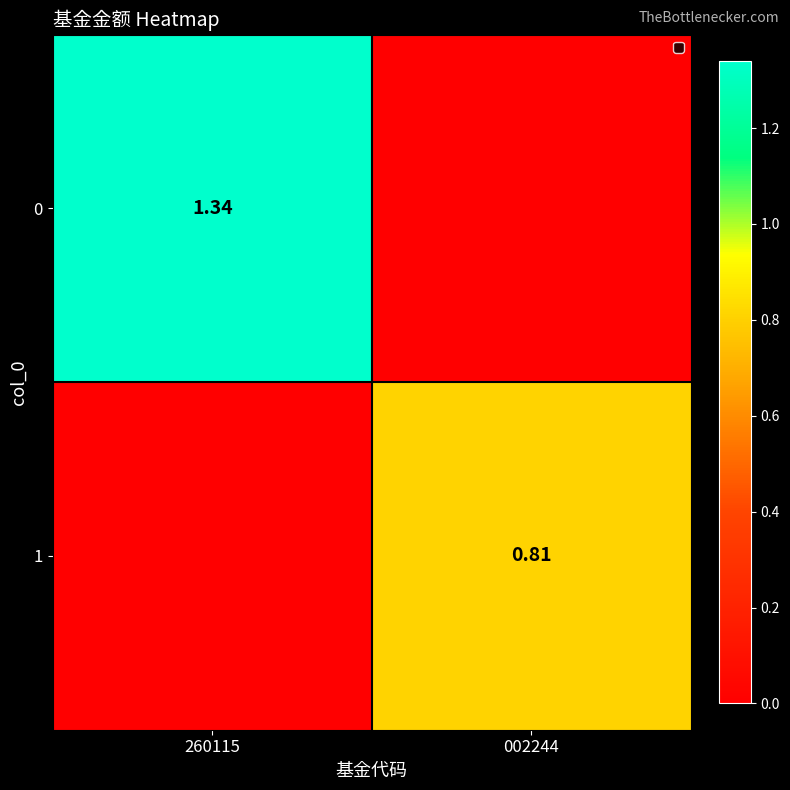

At how many categories does at least one series exceed 0?

2